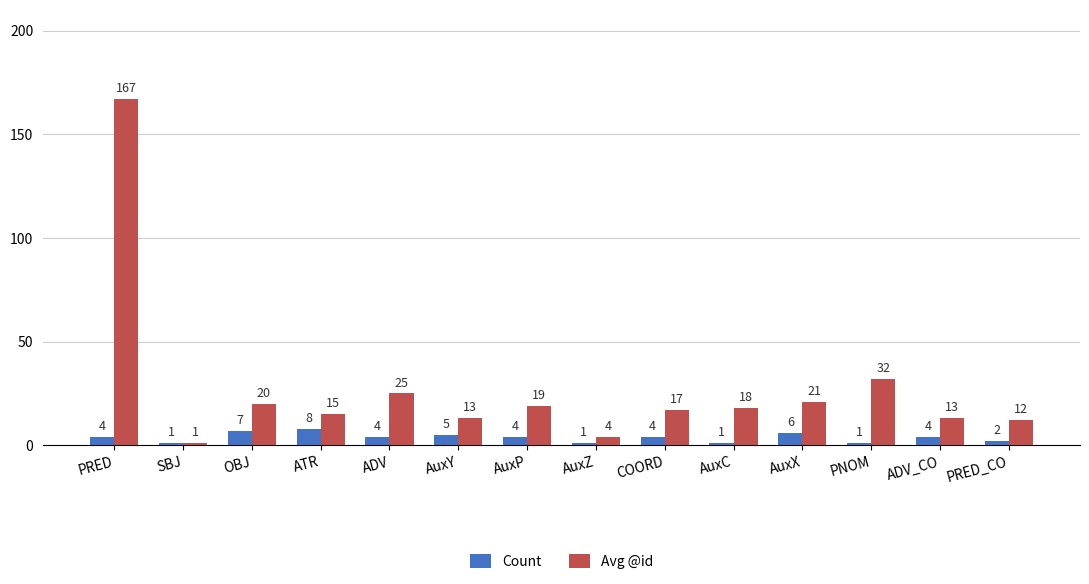

Count the number of categories in the chart.

14